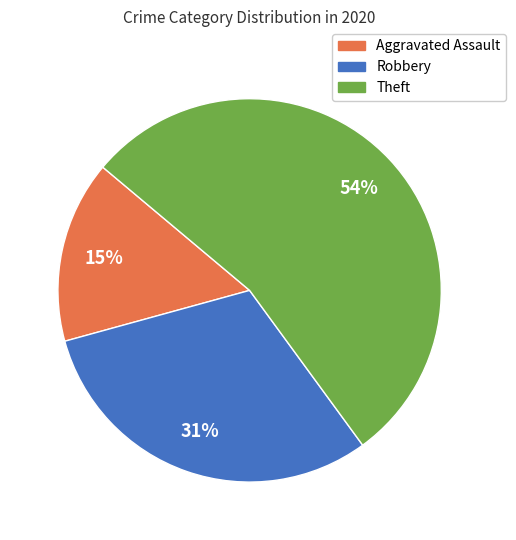

What is the majority slice?

Theft